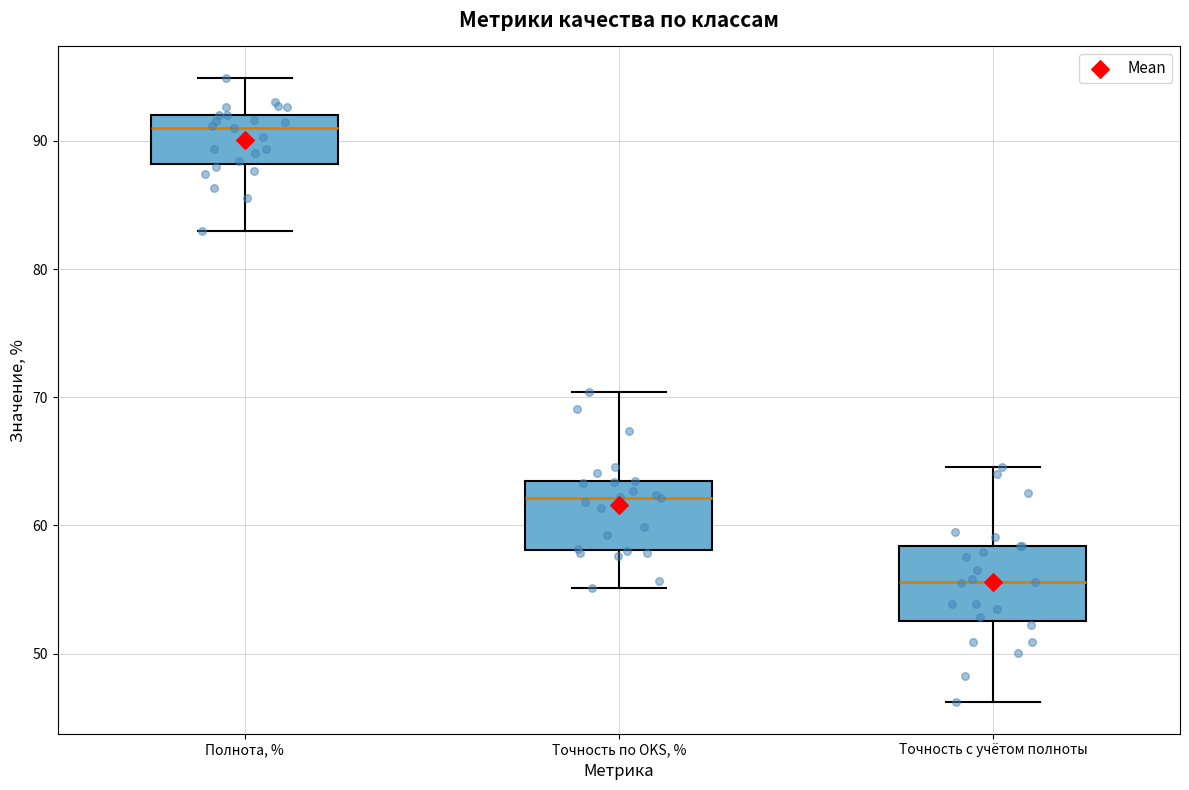

Which box has the highest median line?

Полнота, %